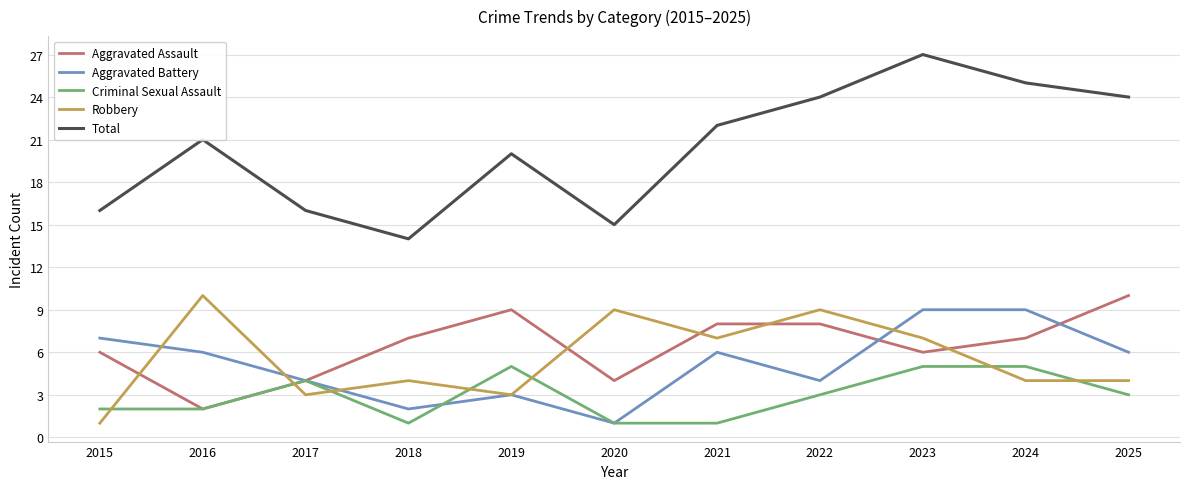

What is the minimum value for Aggravated Battery?

1